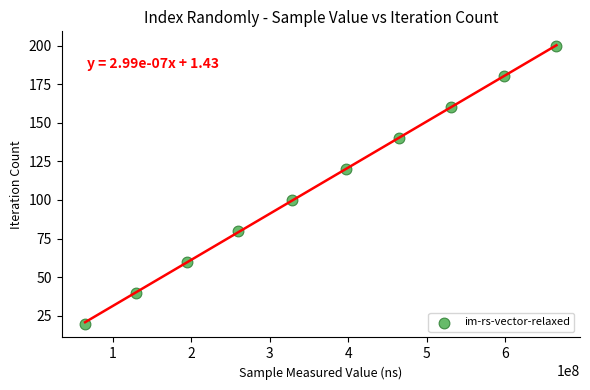

What is the range of Y values (max minus min)?

180